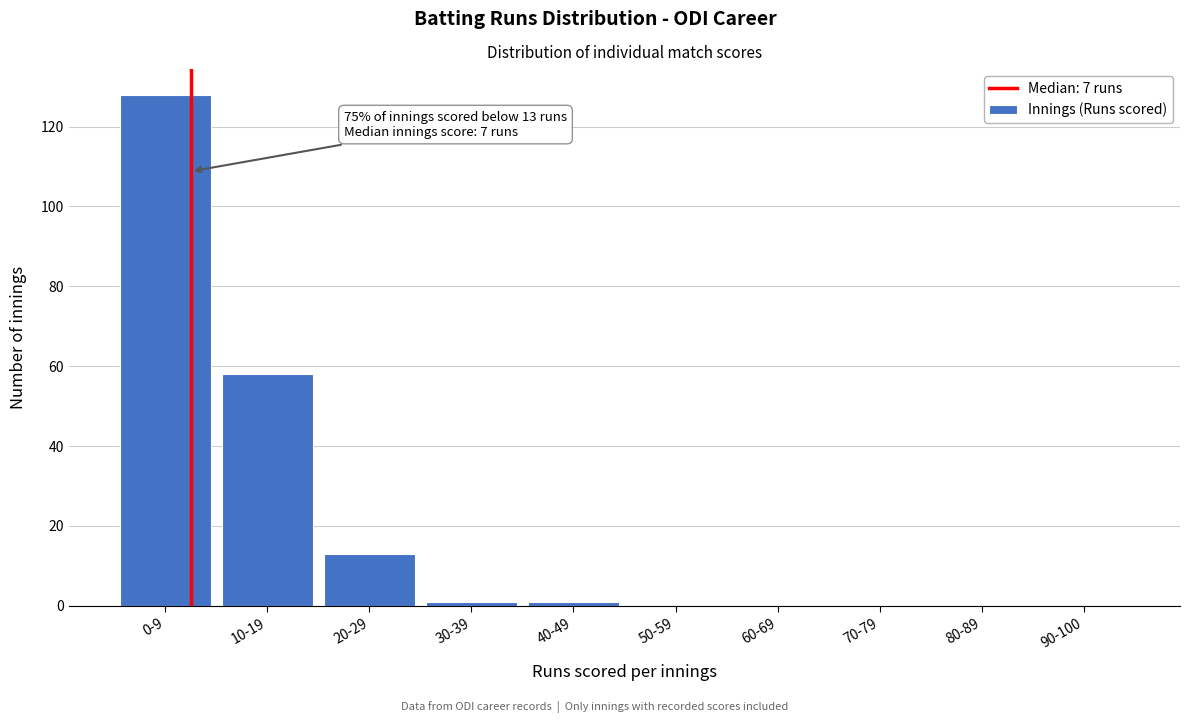

Reading left to right, what are all the values shown in this chart?

0-9=128	10-19=58	20-29=13	30-39=1	40-49=1	50-59=0	60-69=0	70-79=0	80-89=0	90-100=0